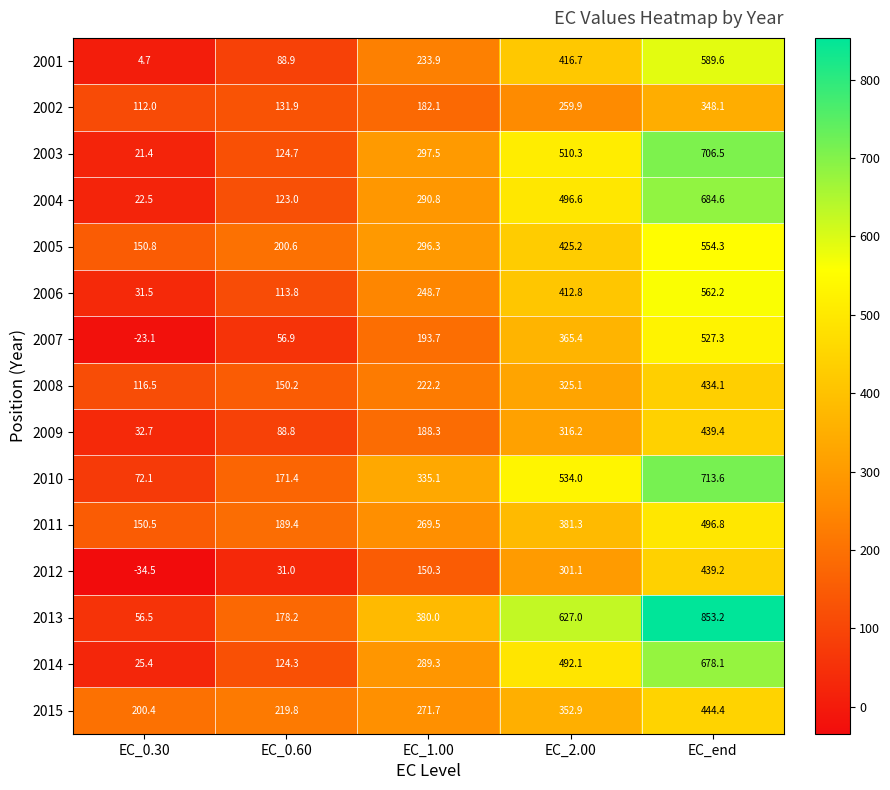

What is the total value across all series at EC_0.60?

1992.9